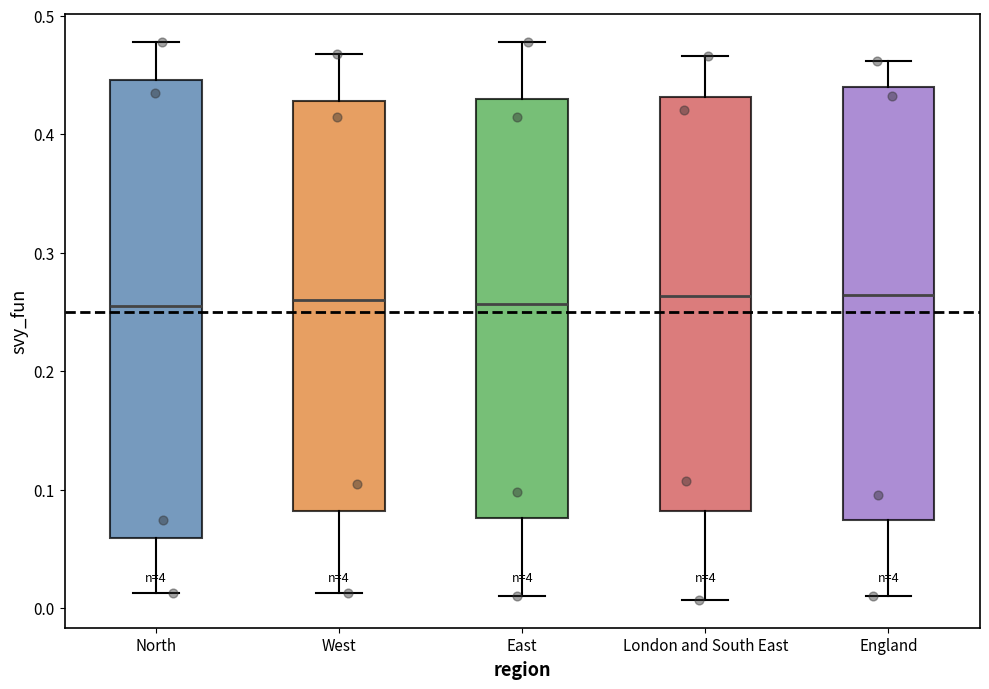

Where is the lower edge of the box for London and South East on the y-axis? The values are not printed on the chart, so give them approximately, as read against the axis.

0.08